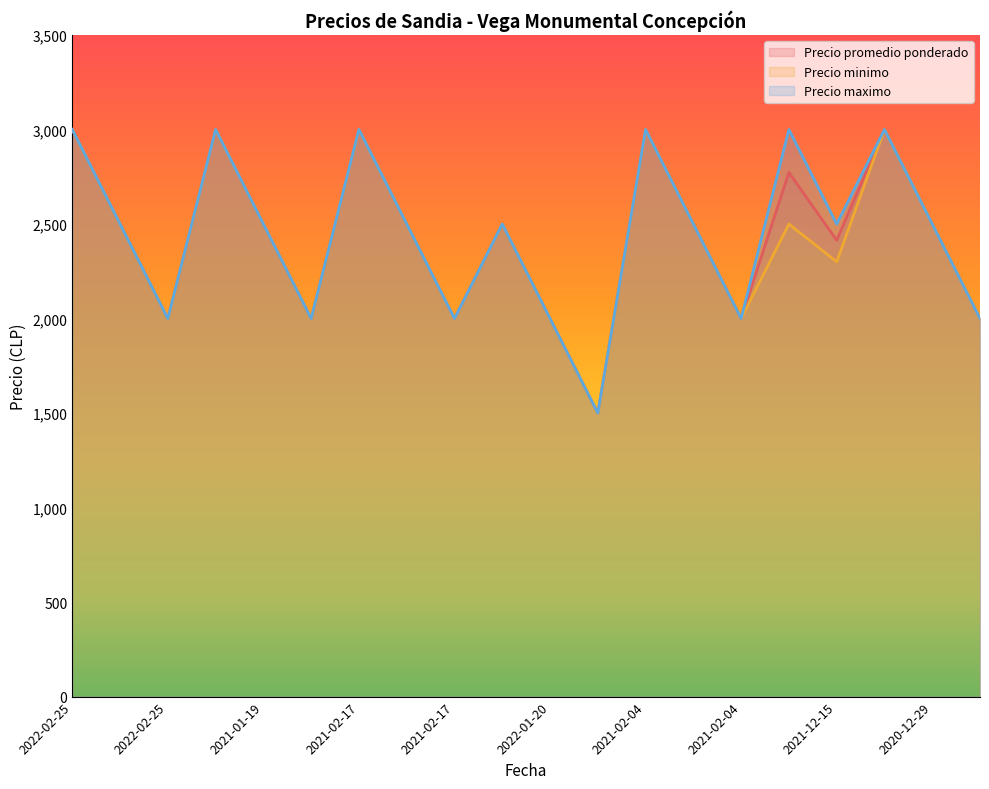

What is the average value of the Precio promedio ponderado series?

2434